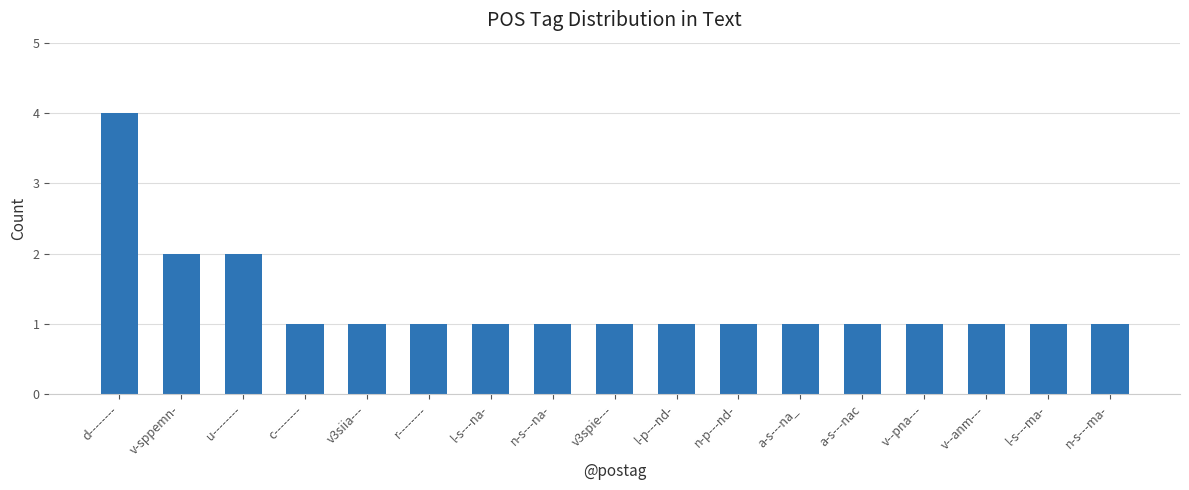

What position from the right is l-s---na-?

11